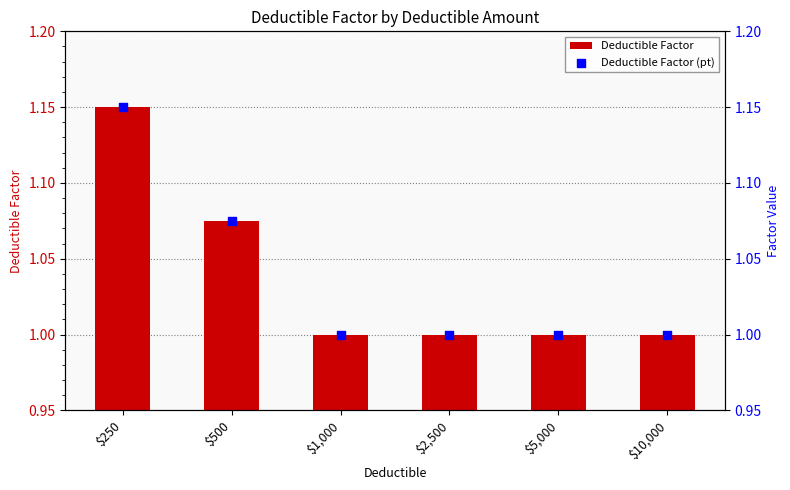

Which series has the largest total across all categories?

Deductible Factor